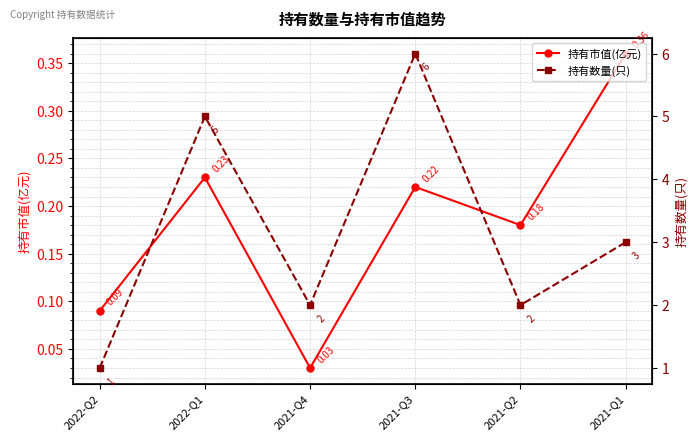

At which category does 持有数量(只) reach its first local valley?

2021-Q4